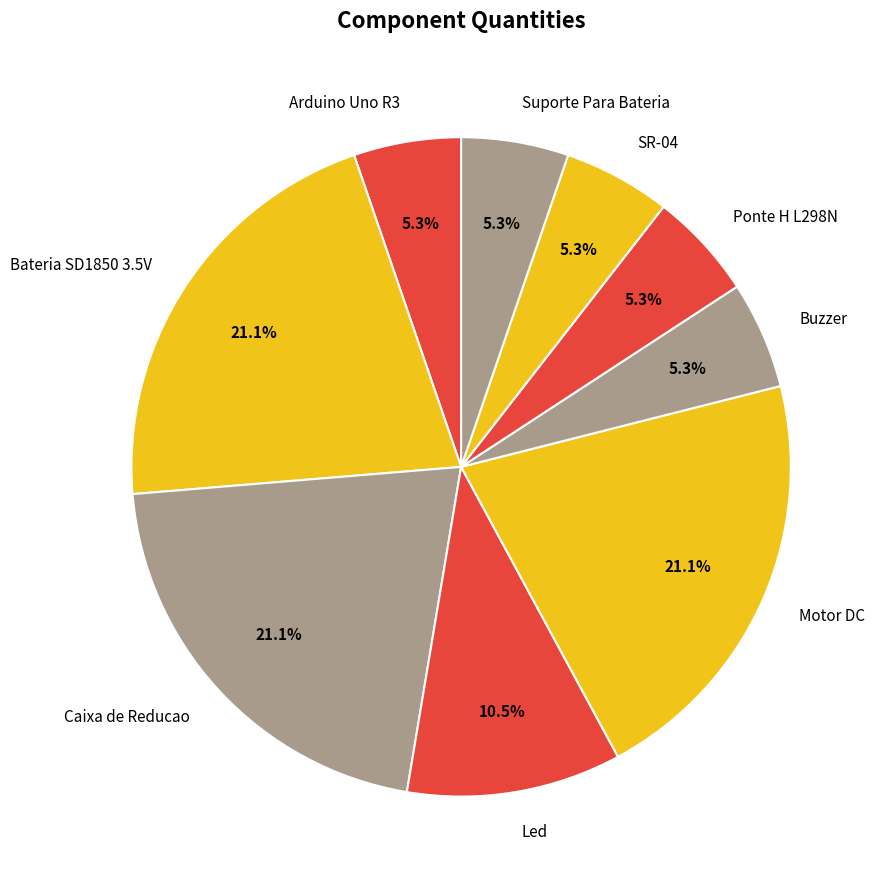

True or false: Caixa de Reducao accounts for 8% of the total.

False